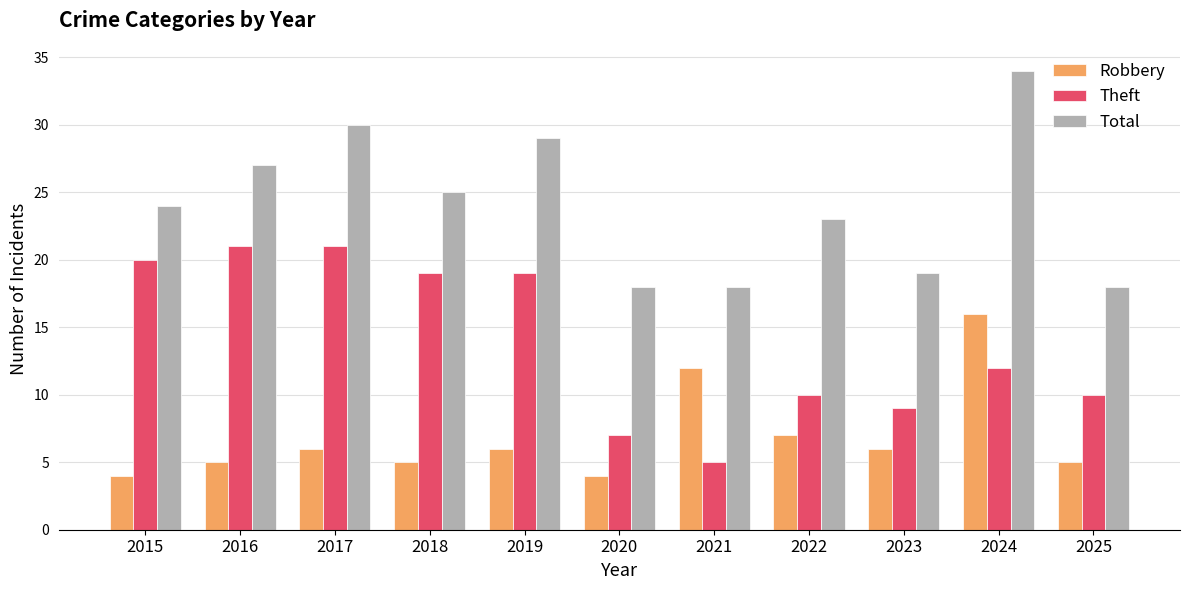

Which series has the largest total across all categories?

Total